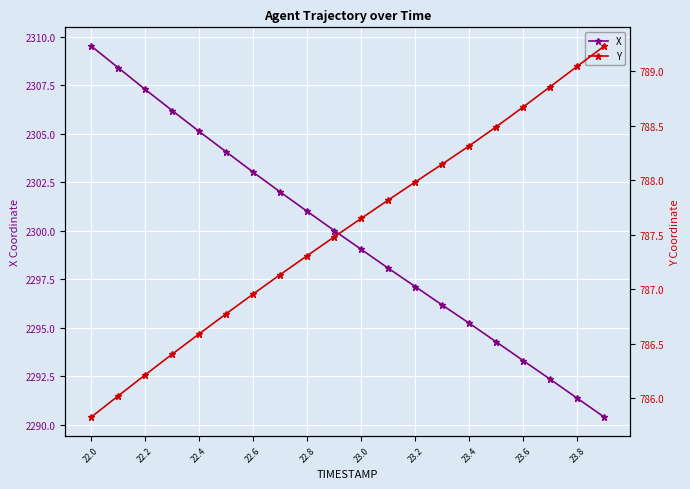

True or false: X has a value of 2297.1 at 23.2.

True